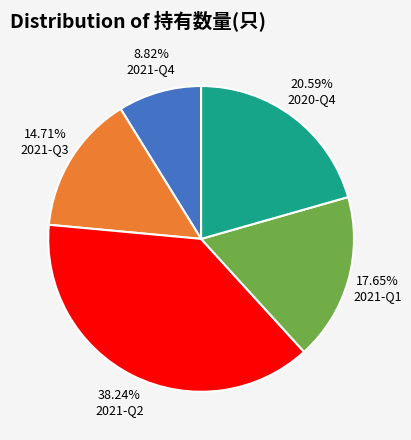

Rank the categories by value from lowest to highest.

2021-Q4, 2021-Q3, 2021-Q1, 2020-Q4, 2021-Q2